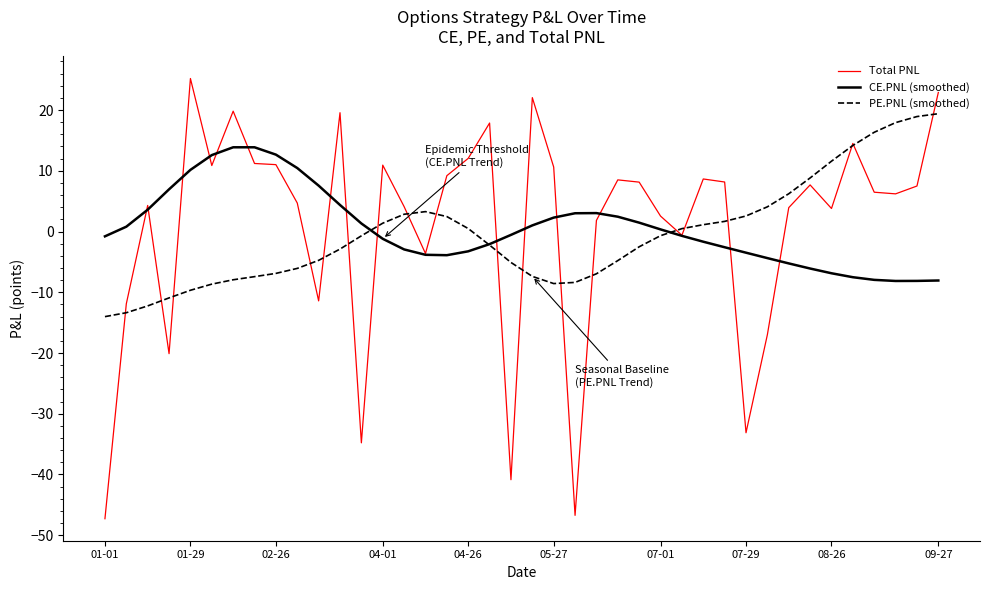

What is the lowest value of the PE.PNL (smoothed) series?

-14.0